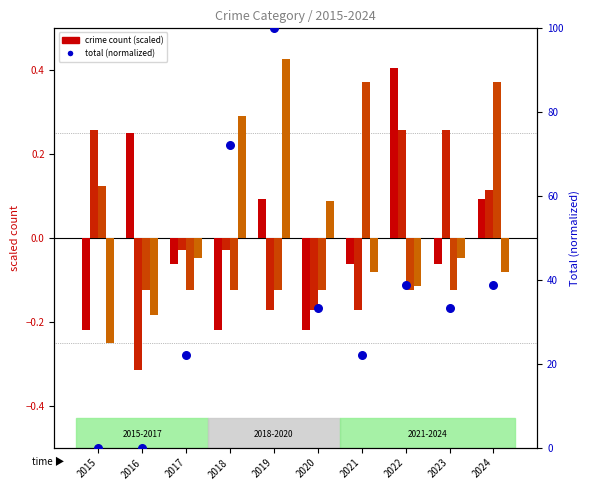

Is the value of Criminal Sexual Assault at 2020 greater than the value of Aggravated Assault at 2020?

Yes